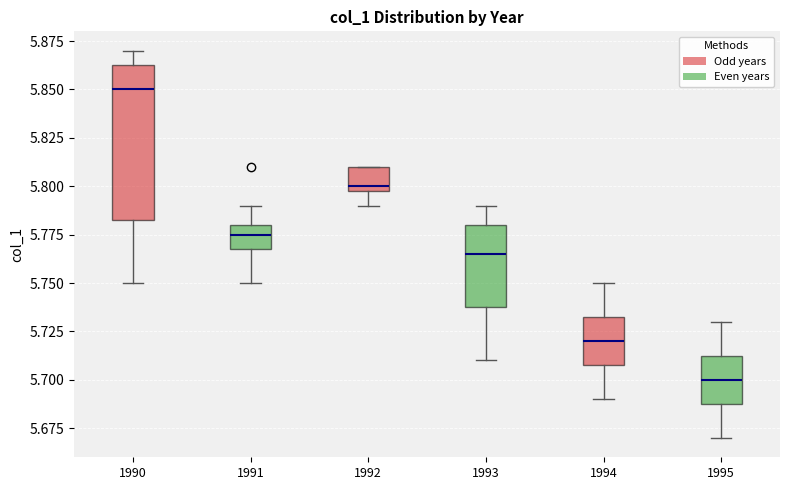

Which box has the lowest median line?

1995